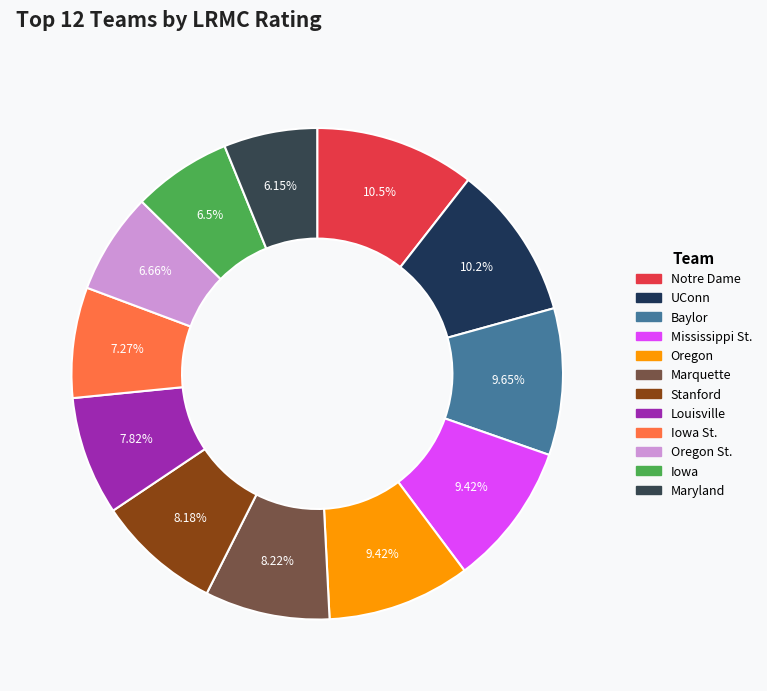

To the nearest percent, what is the difference between the largest and smallest slice percentages?

4%